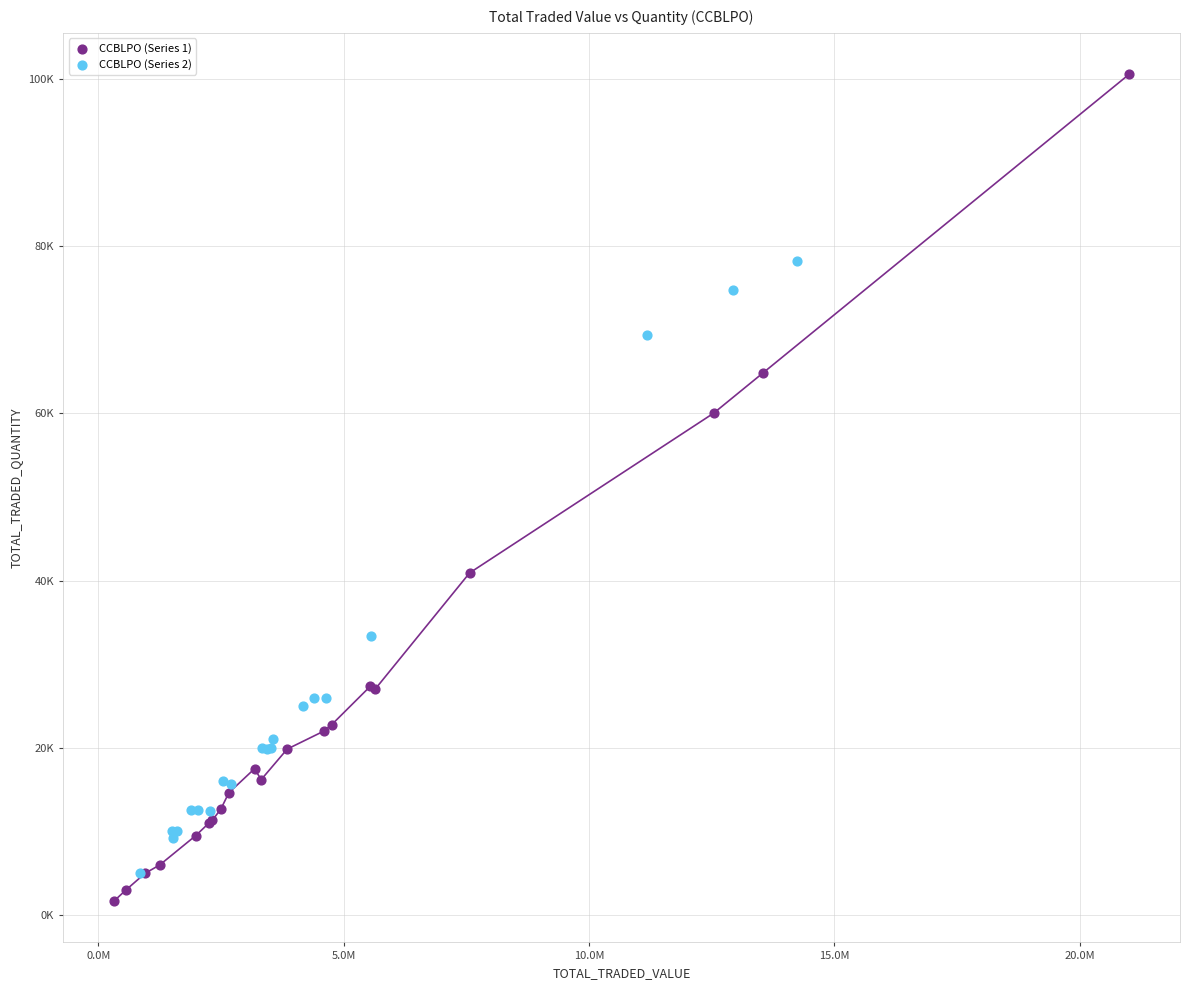

What are all the series names shown in the legend?

CCBLPO (Series 1), CCBLPO (Series 2)